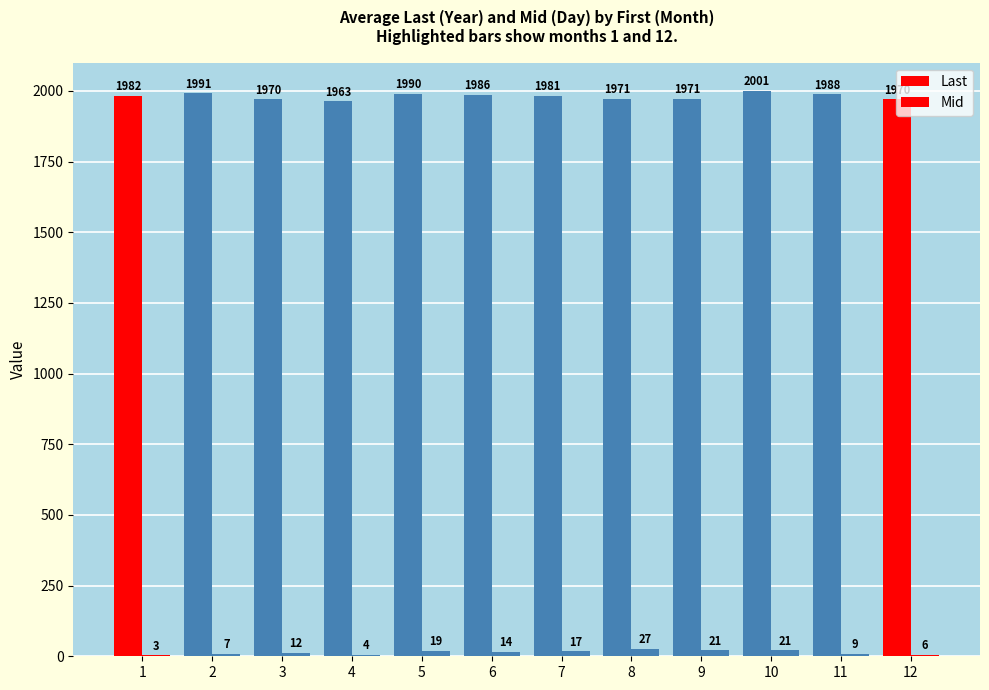

What is the sum of the Last values at 6 and 9?

3957